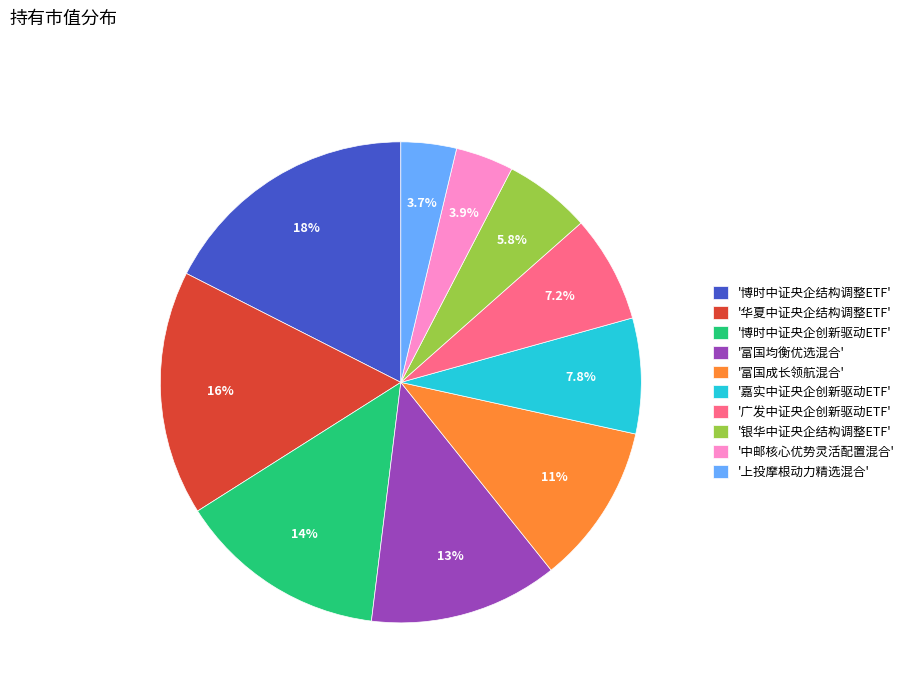

Which has a higher value, '银华中证央企结构调整ETF' or '富国均衡优选混合'?

'富国均衡优选混合'